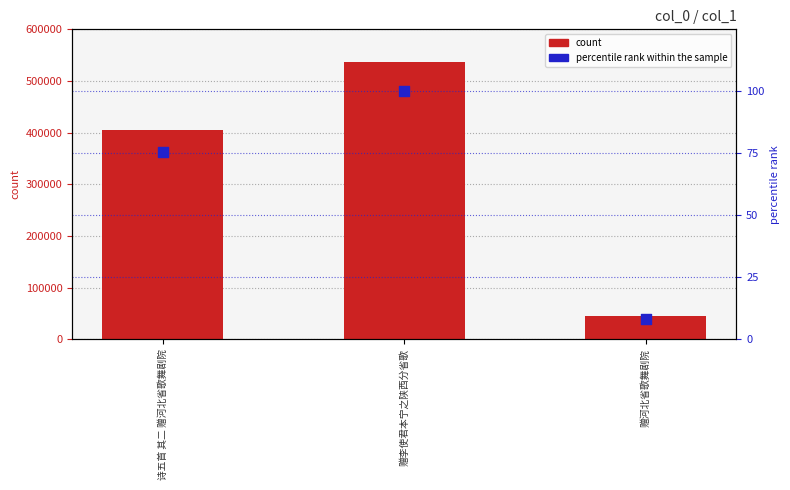

What is the total value across all series at 诗五首 其二 赠河北省歌舞剧院?

406068.6